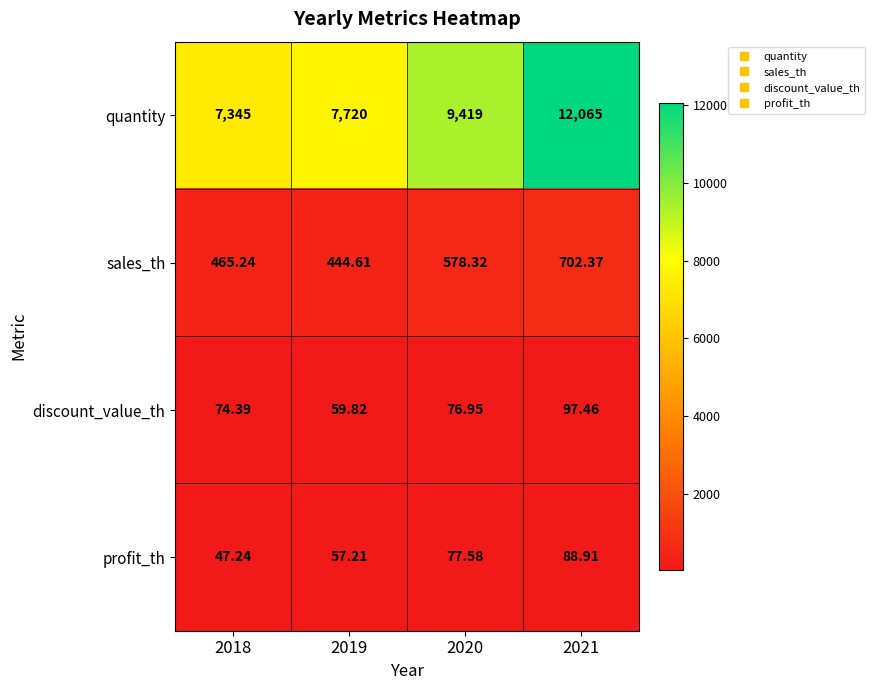

Which series changed the most between 2019 and 2021?

quantity